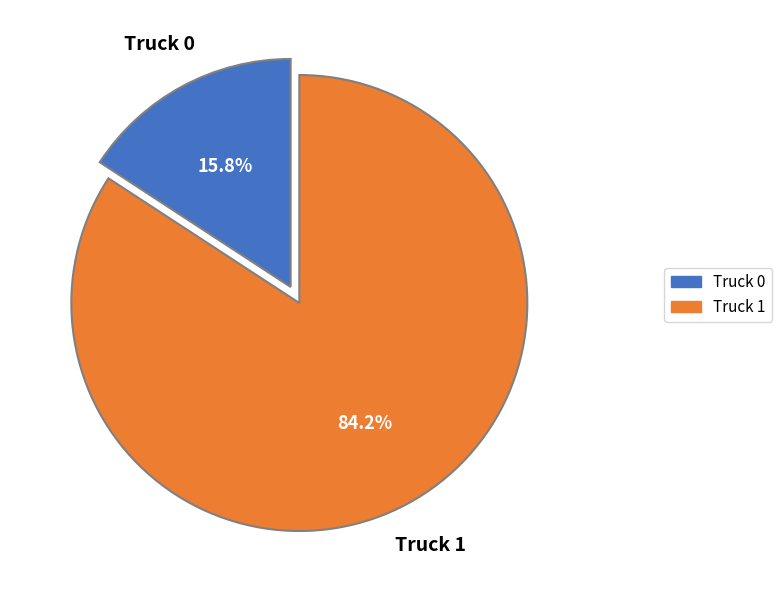

What is the largest slice in the pie chart?

Truck 1